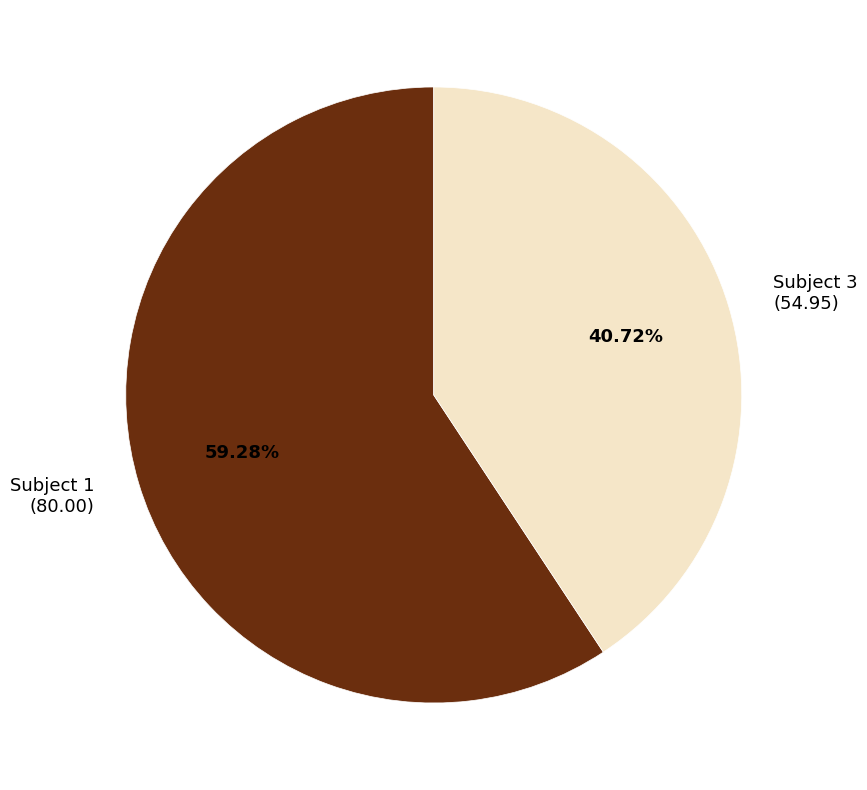

Between Subject 1 and Subject 3, which is larger?

Subject 1